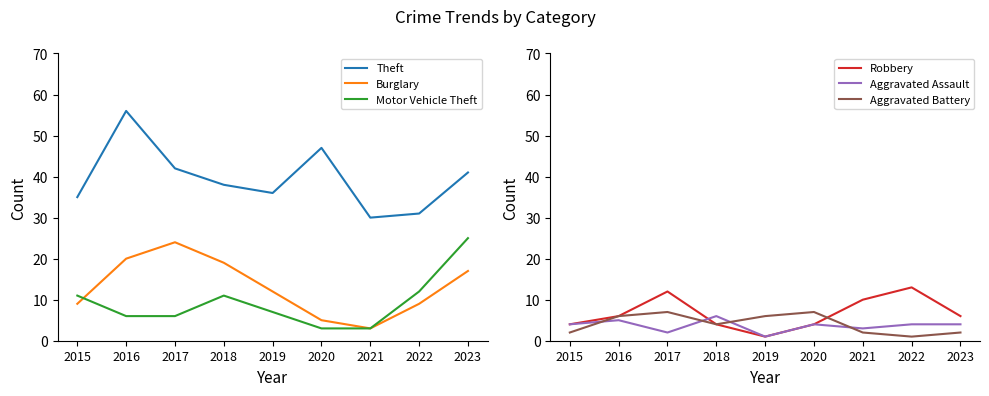

The Aggravated Battery series shows 10 at 2017. True or false?

False